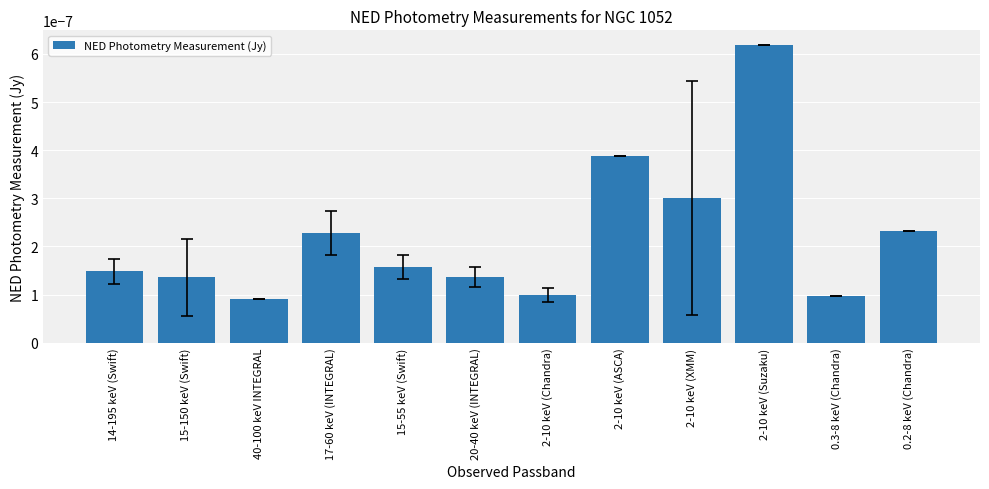

Where is the data nearest to the value 0?

40-100 keV INTEGRAL